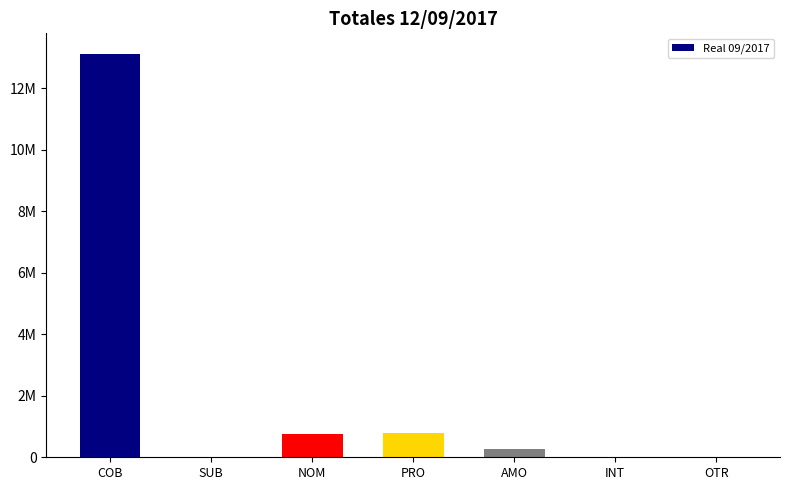

What position from the left is AMO?

5